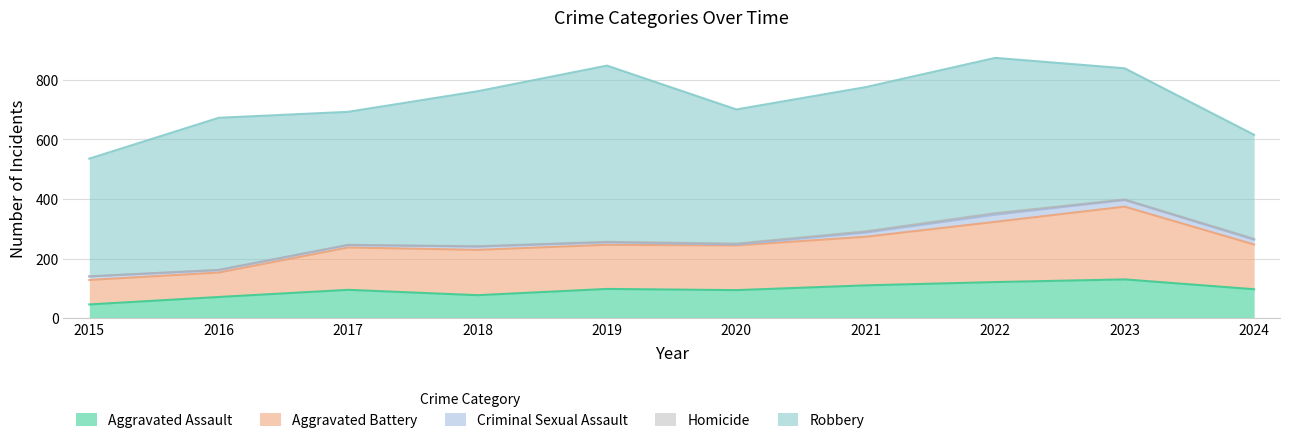

The value of Homicide at 2024 is 5. True or false?

False